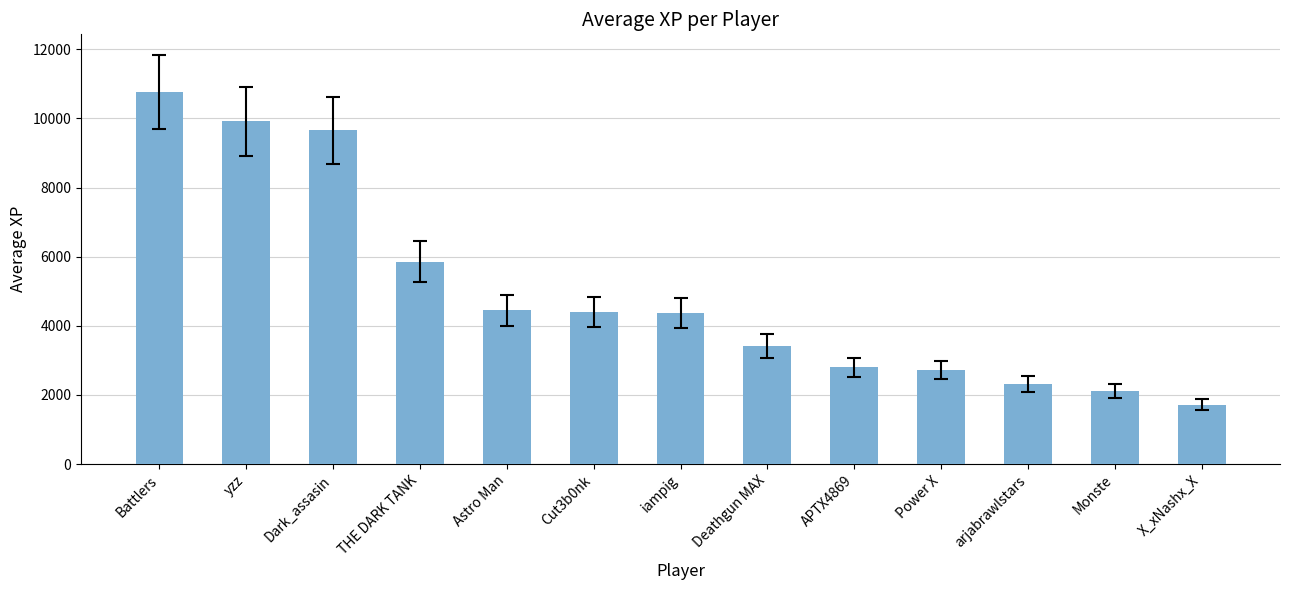

What is the difference between the maximum and minimum values?

9038.9